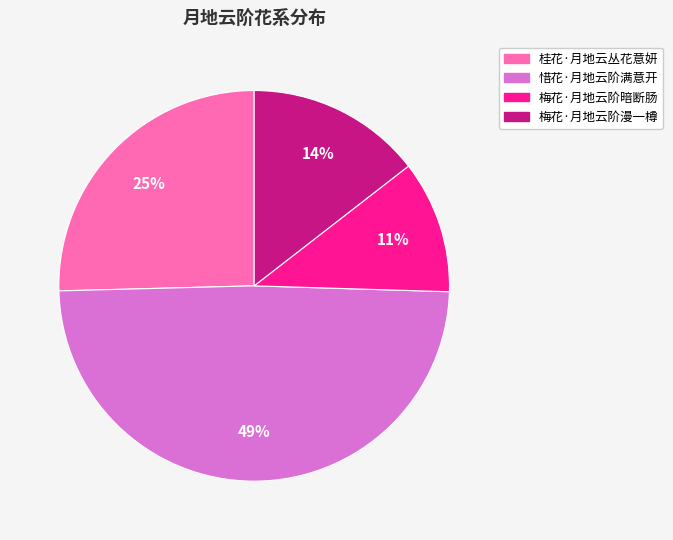

Which slice is the largest?

惜花·月地云阶满意开